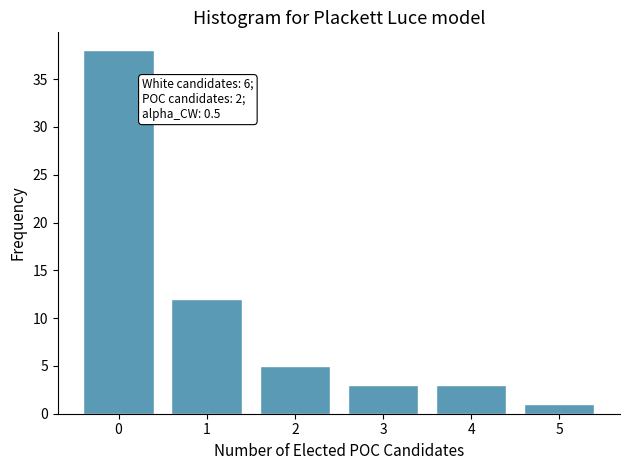

Reading right to left, what are all the values shown in this chart?

1	3	3	5	12	38